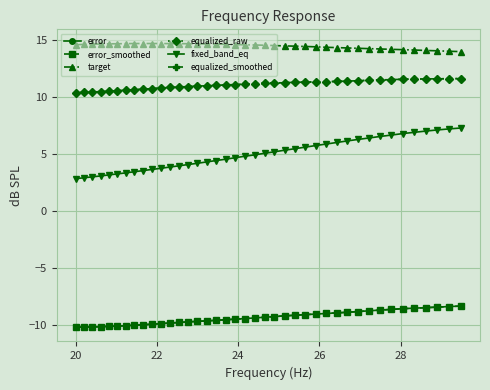

What is the difference between the second highest and minimum values in the target series?

0.7